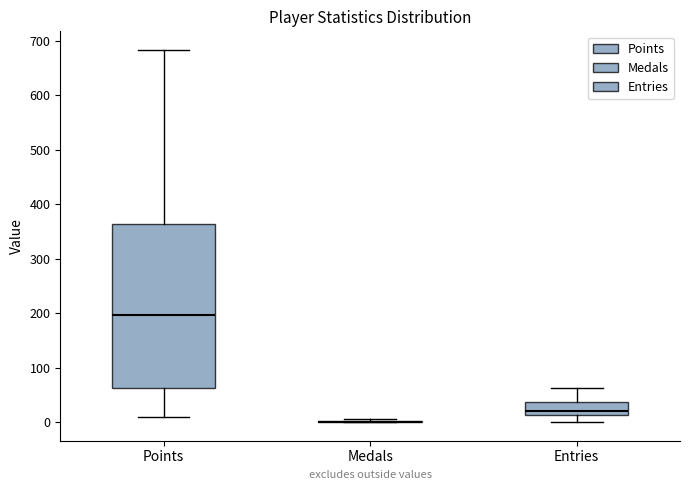

Reading left to right, read every box against the y-axis: the position of its median line, the range the box covers, and the ends of its whiskers. The values are not printed on the chart, so give them approximately, as read against the axis.

Points: median 200, box 60 to 360, whiskers 10 to 680
Medals: box collapsed to a line at 0, whiskers 0 to 10
Entries: median 20, box 10 to 40, whiskers 0 to 60